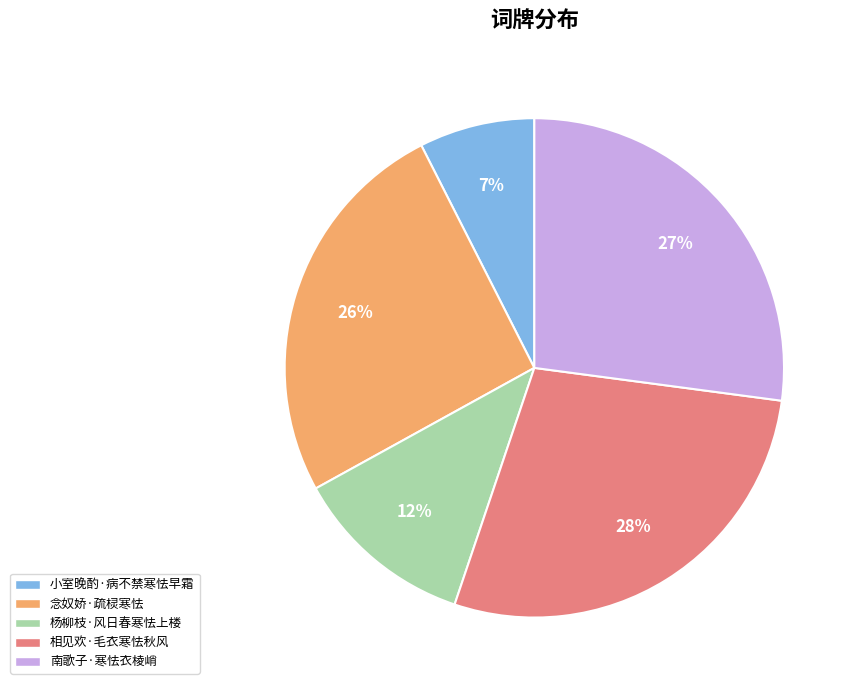

Do 念奴娇·疏棂寒怯 and 小室晚酌·病不禁寒怯早霜 together represent more than half of the pie?

No